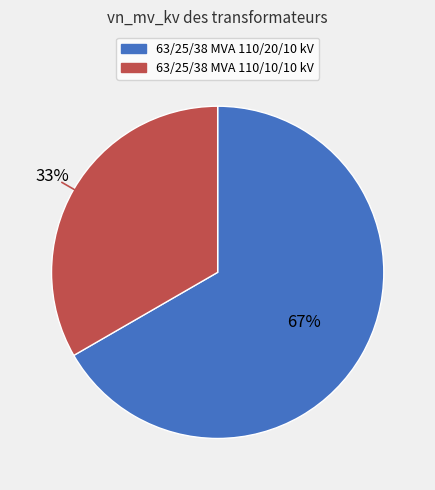

How many segments does this pie chart have?

2